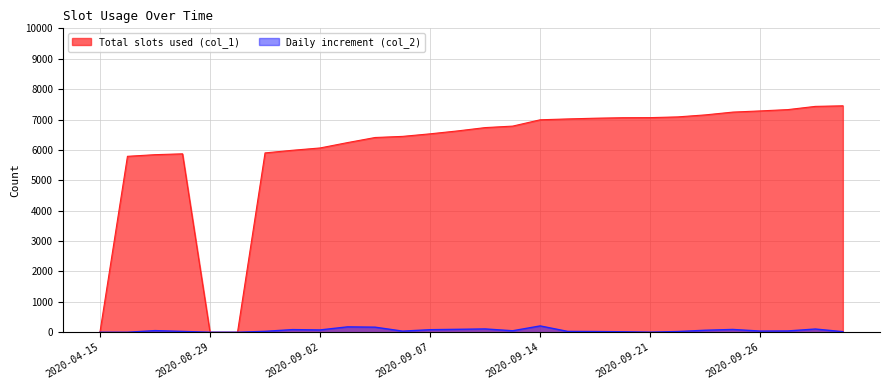

What are all the series names shown in the legend?

Total slots used (col_1), Daily increment (col_2)